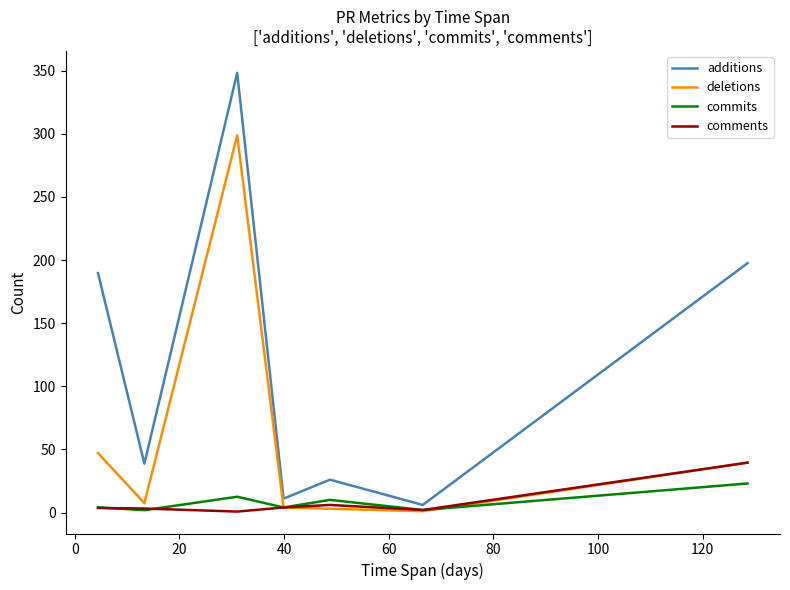

How many values in the comments series exceed 3?

5